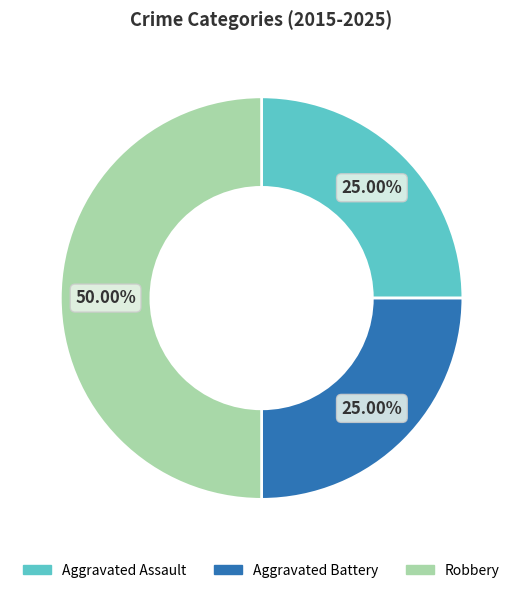

To the nearest percent, what portion does Aggravated Battery represent?

25%